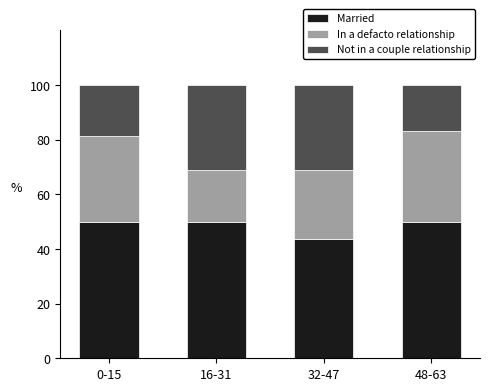

The Married series shows 31.8 at 16-31. True or false?

False